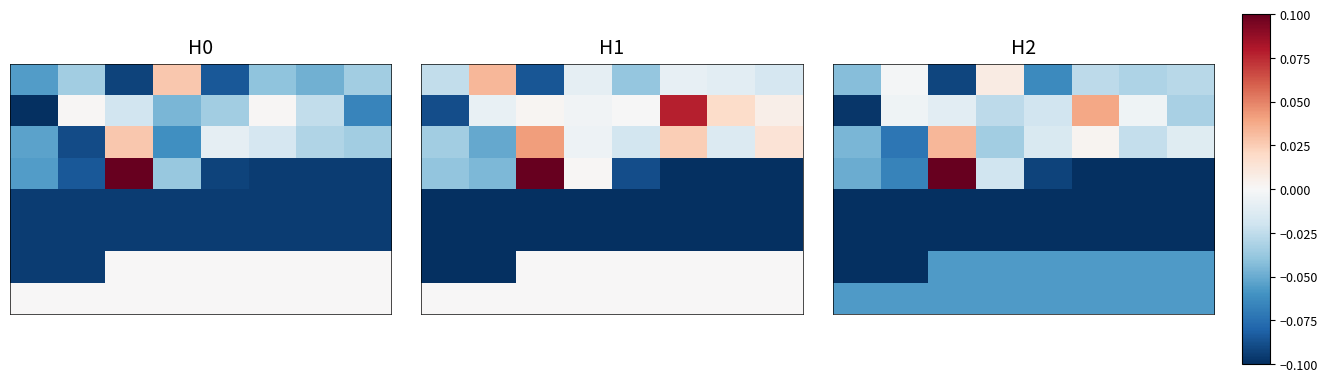

At which category is the sum across all series the highest?

2